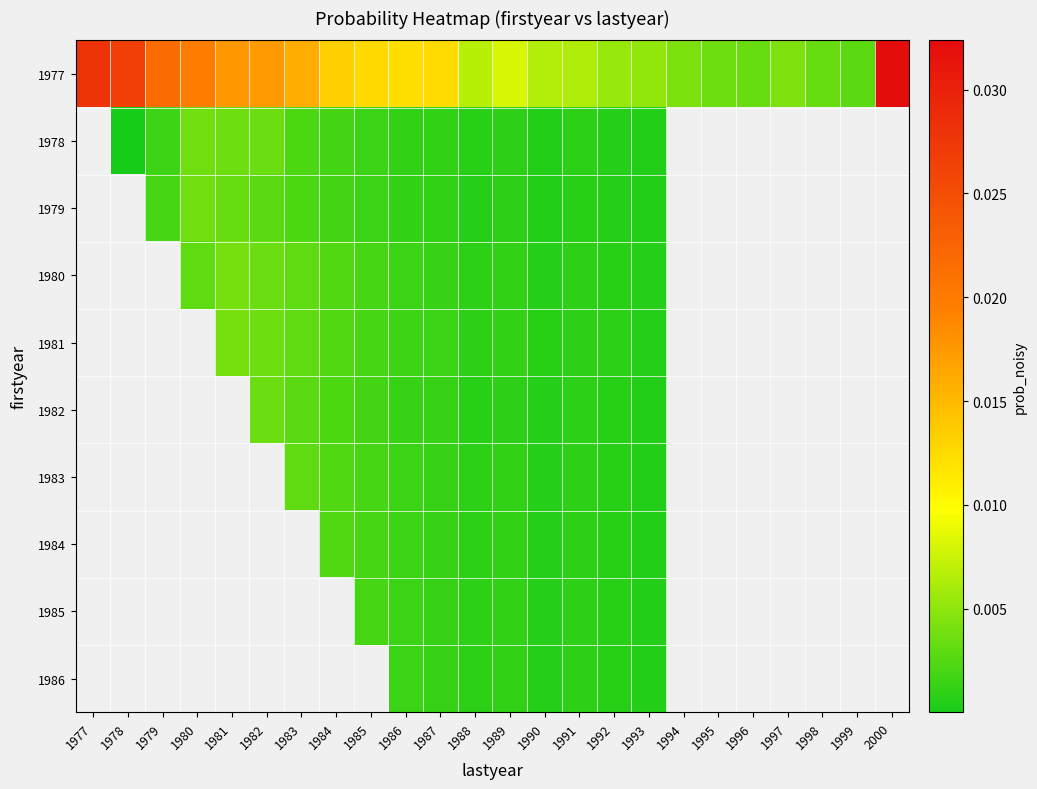

The 1977 series shows 0.0 at 1981. True or false?

True